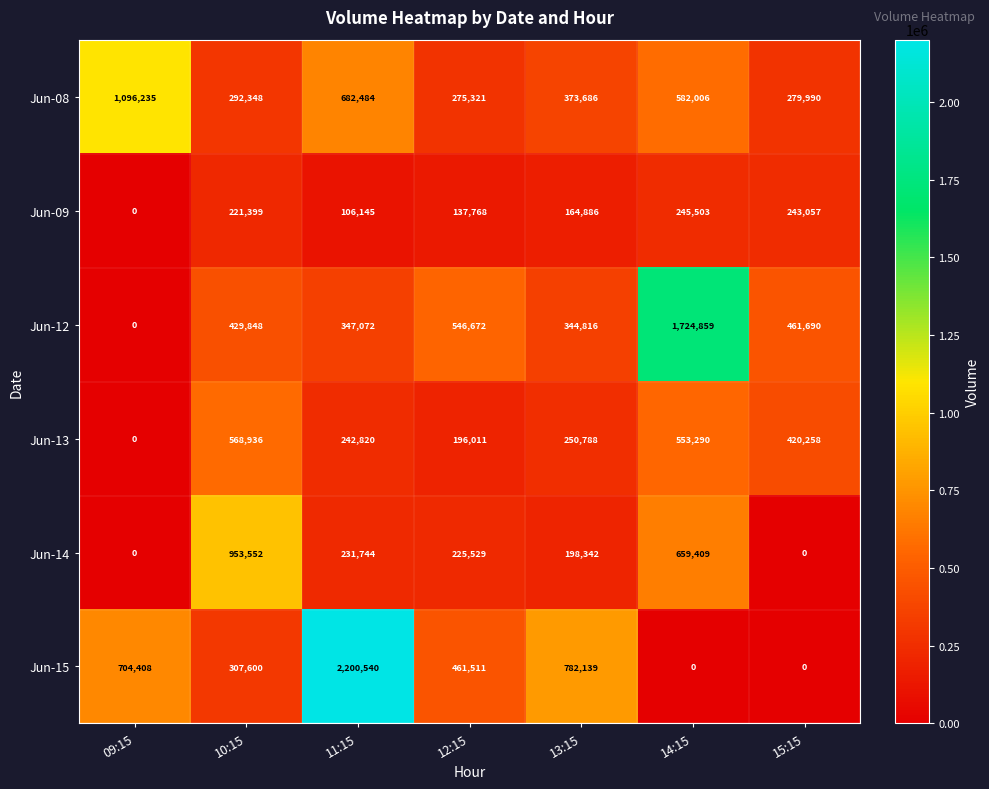

What is the total value across all series at 11:15?

3810805